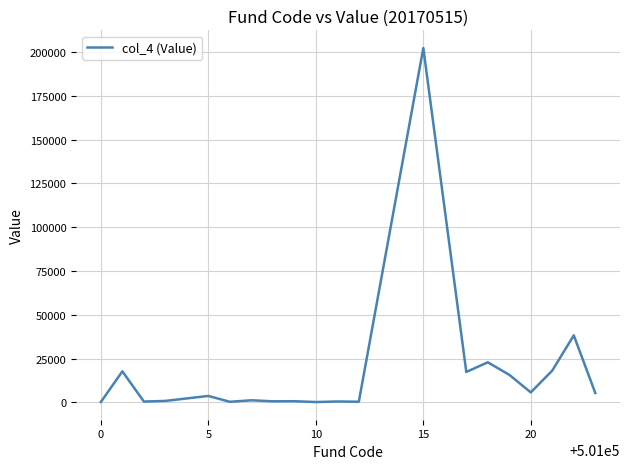

What is the difference between the maximum and minimum values?

202220.5